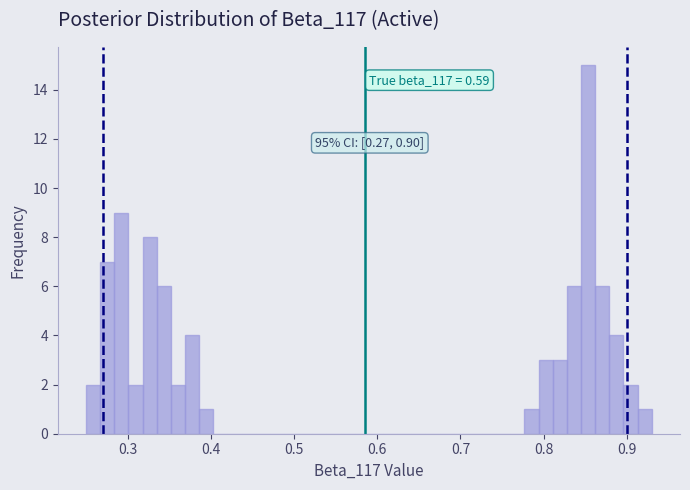

Read against the x-axis, roughly where is the centre of the tallest bar?

0.85